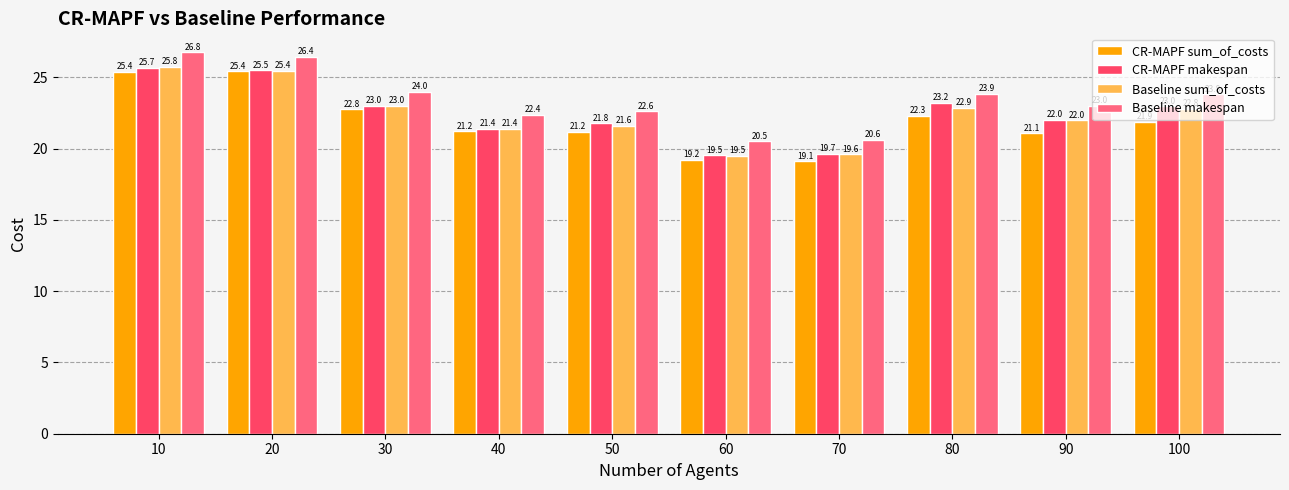

How many bars are there in total?

40